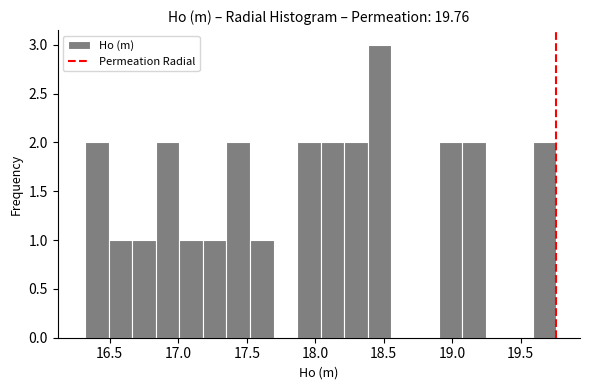

Around what value on the x-axis is the tallest bar? Give the approximate position of its centre, as read against the axis.

18.45